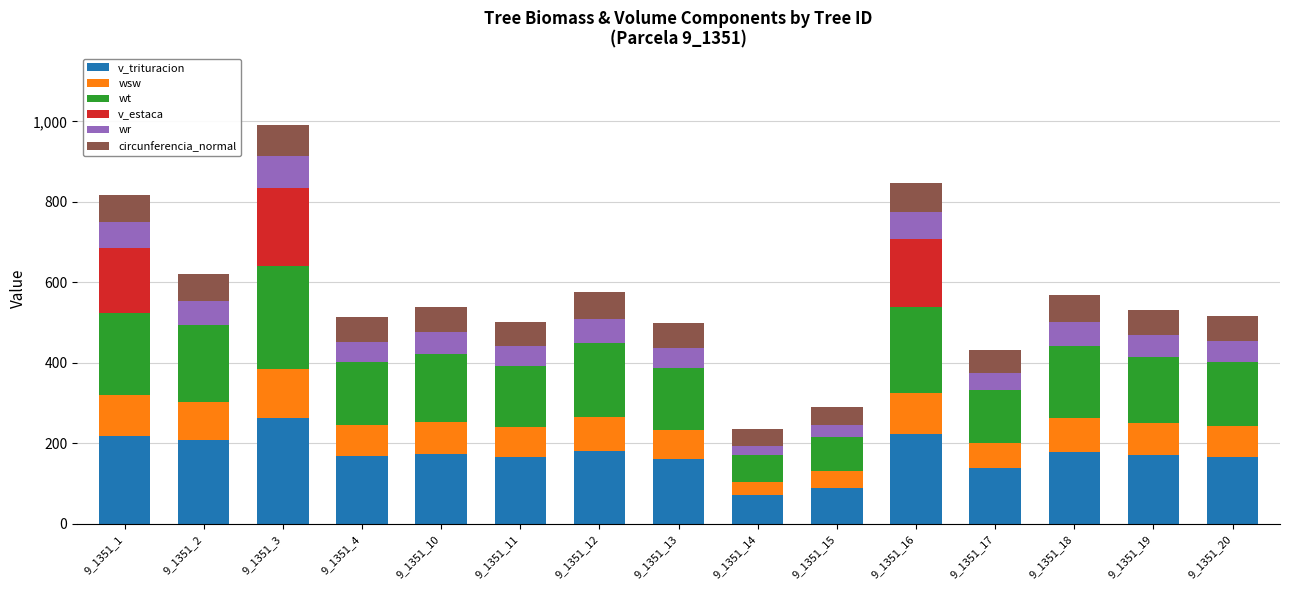

At which category is the sum across all series the highest?

9_1351_3